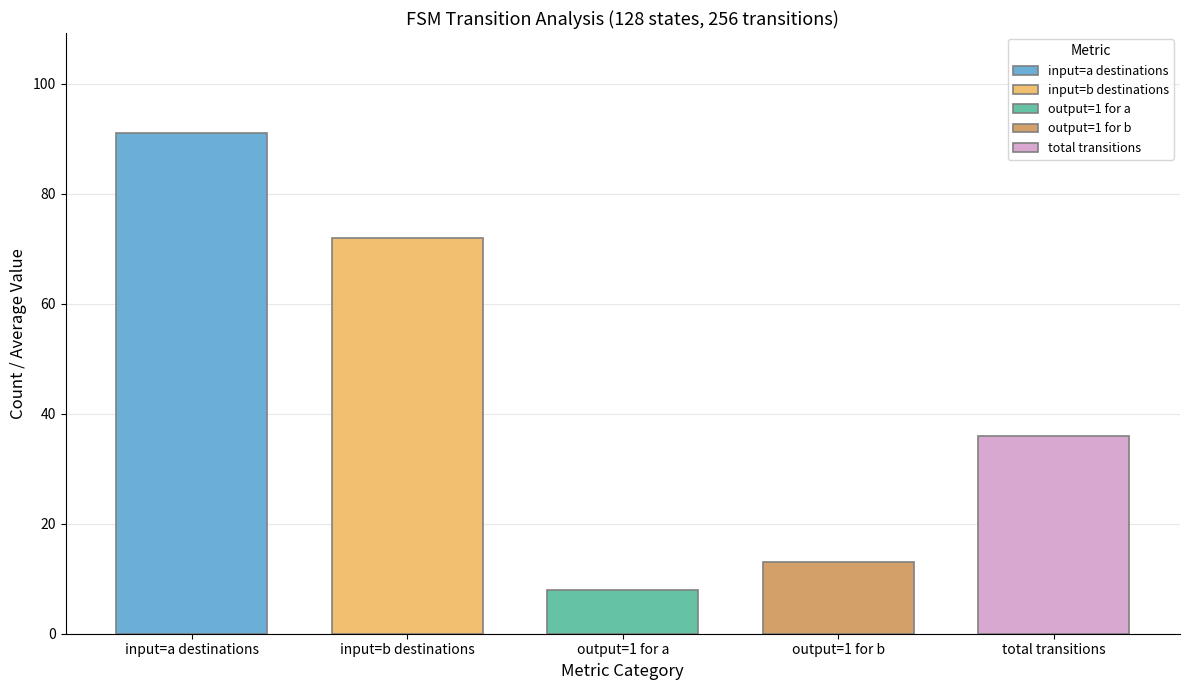

True or false: output_b has a value of 0 at 0.

False